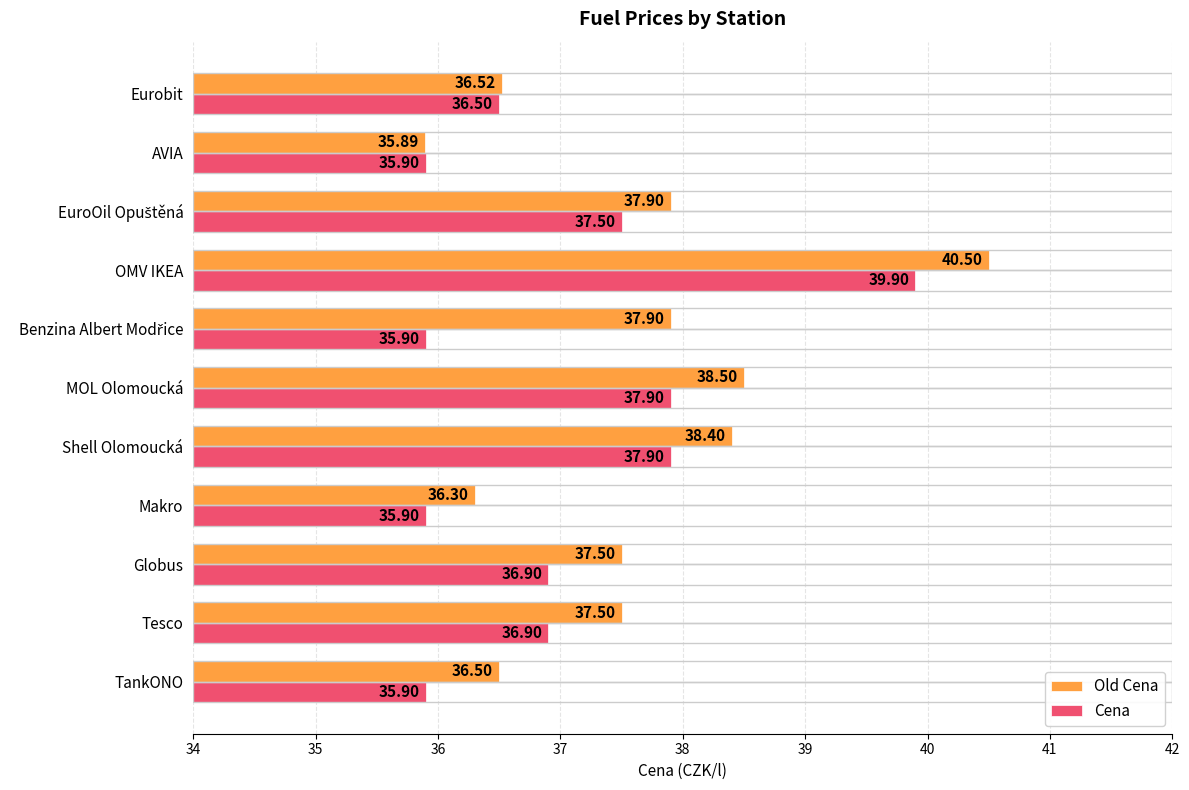

Which series has the largest range (max minus min)?

Old Cena